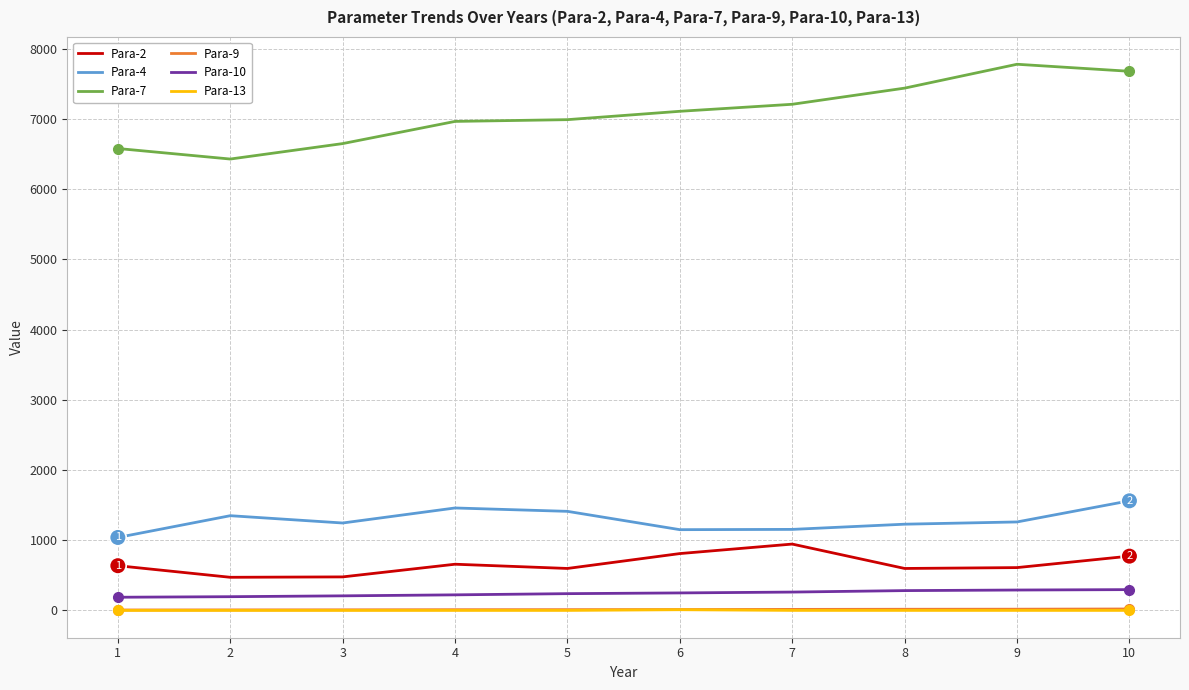

How many lines are shown in the chart?

6